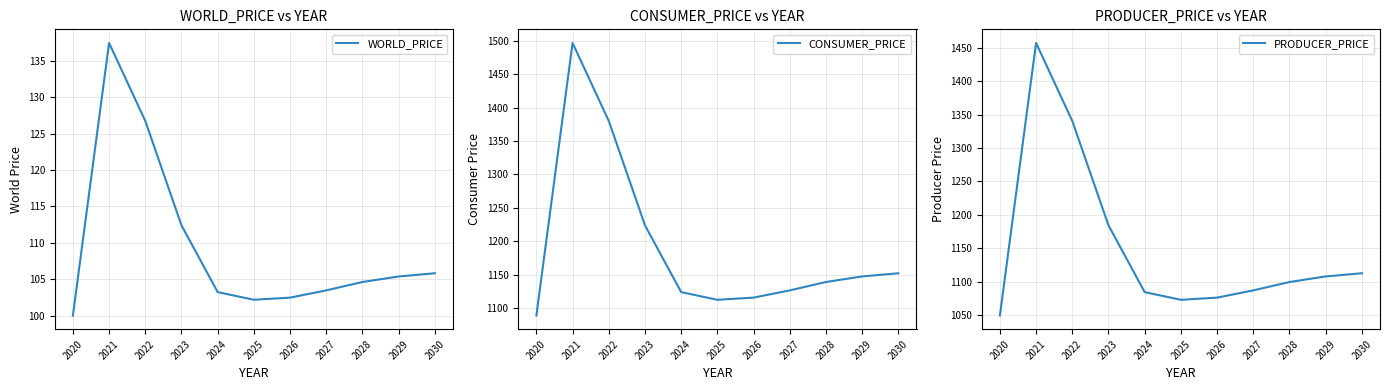

Reading left to right, extract all data points from this chart.

WORLD_PRICE: 100.0	137.4	126.7	112.4	103.2	102.2	102.5	103.5	104.6	105.4	105.8
CONSUMER_PRICE: 1089.0	1496.7	1380.1	1223.9	1124.1	1112.6	1115.8	1126.7	1139.2	1147.5	1152.3
PRODUCER_PRICE: 1049.4	1457.1	1340.5	1184.3	1084.5	1073.0	1076.2	1087.1	1099.6	1107.9	1112.7